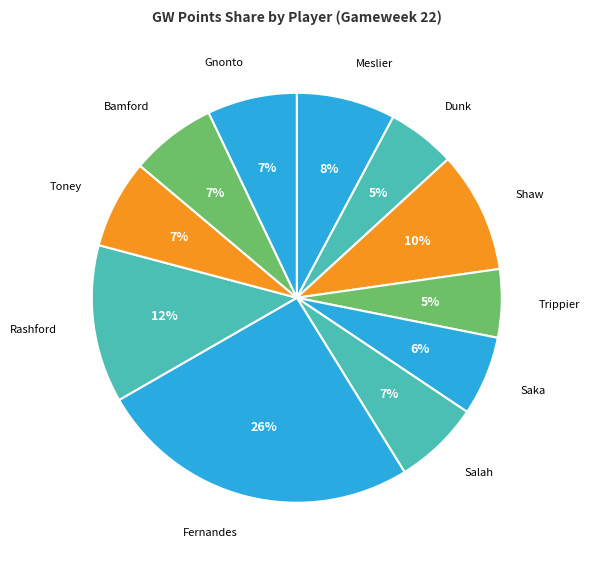

Is there a majority slice in this chart?

No